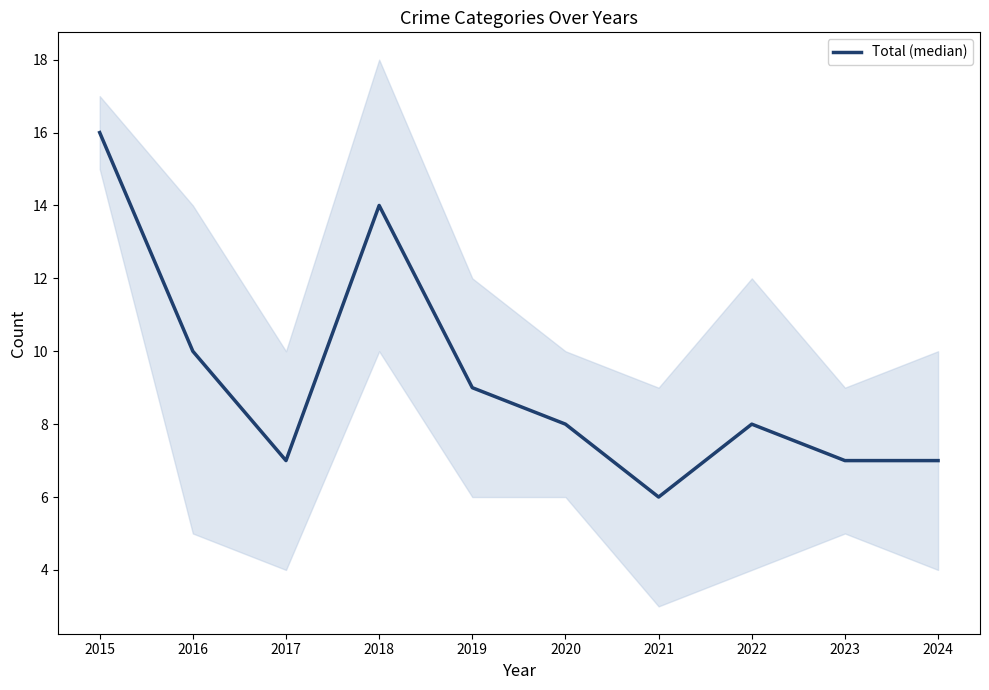

At which label does the data first exceed 8?

2015